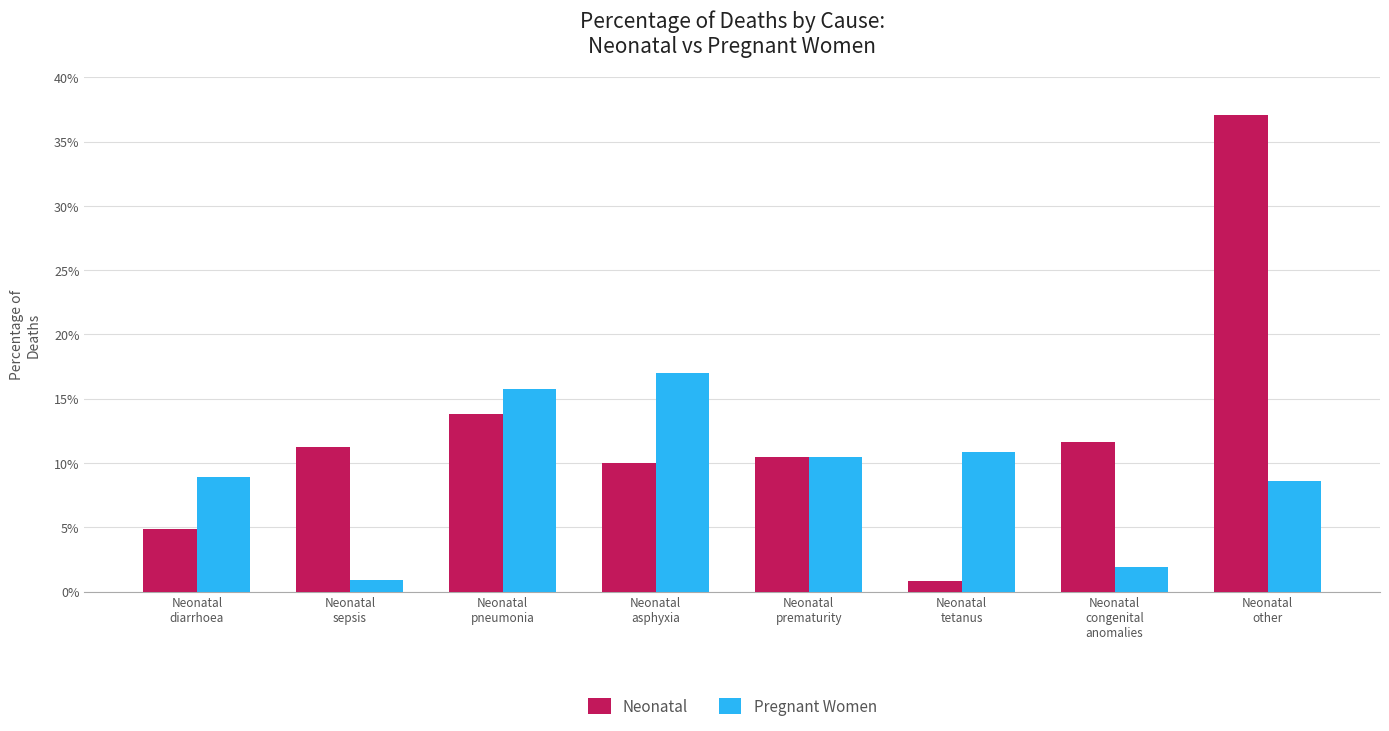

What position from the left is Neonatal
sepsis?

2